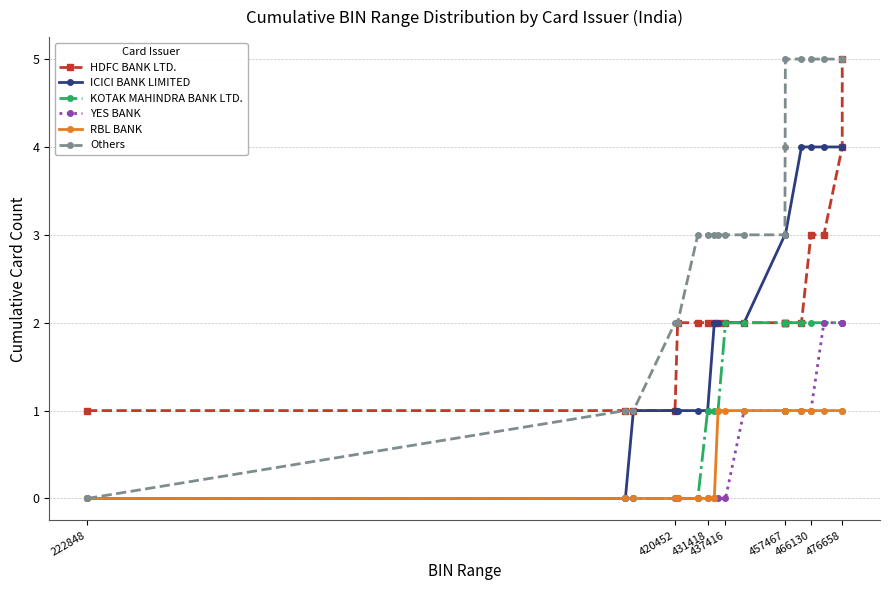

True or false: HDFC BANK LTD. and YES BANK intersect in this chart.

False